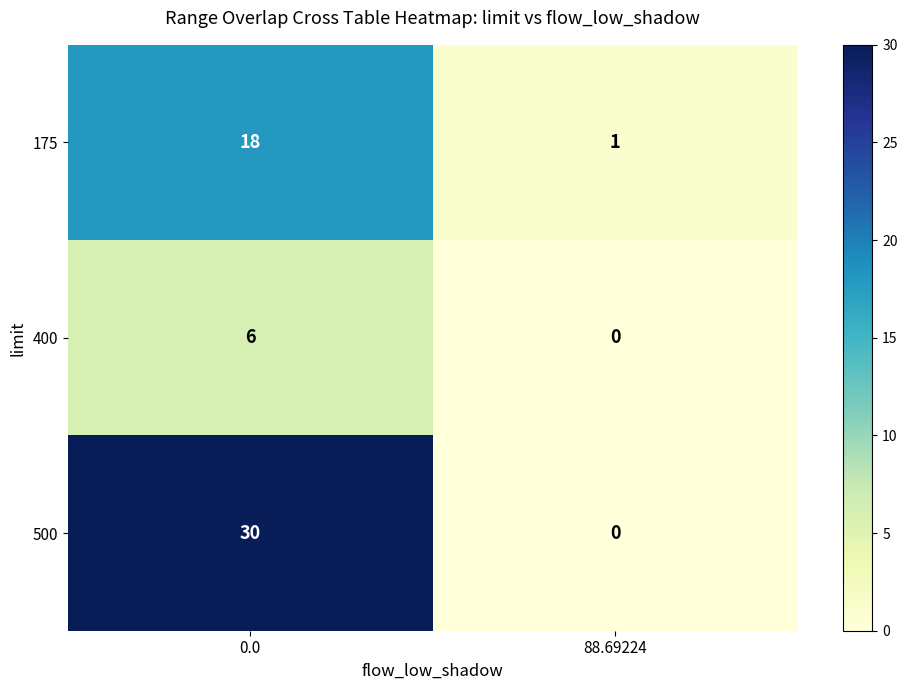

Reading left to right, list all the values displayed in this chart.

175: 0.0=18	88.69224=1
400: 0.0=6	88.69224=0
500: 0.0=30	88.69224=0